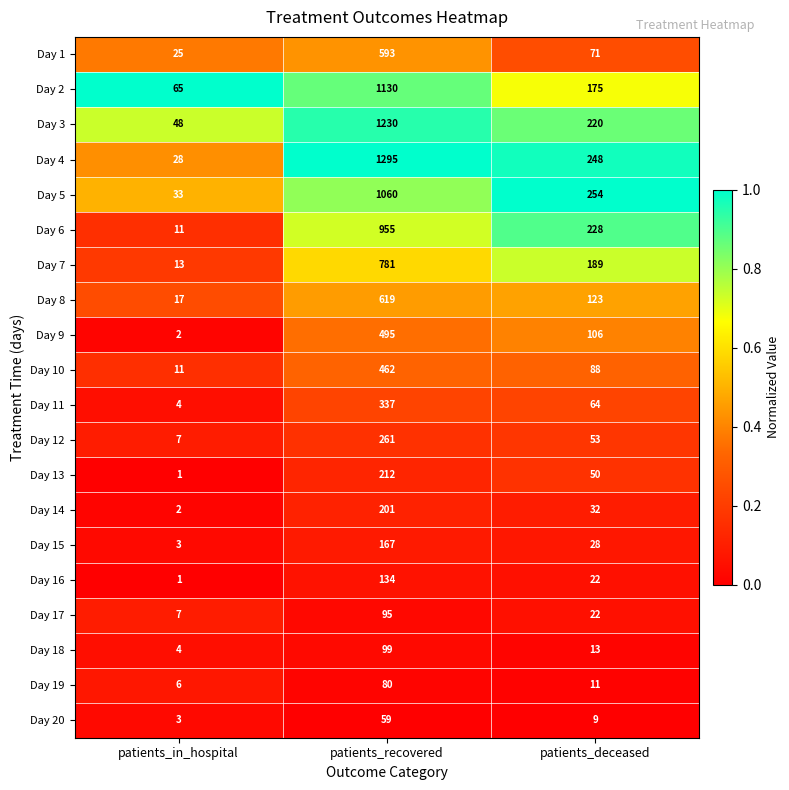

True or false: Day 15 has a value of 269 at patients_recovered.

False